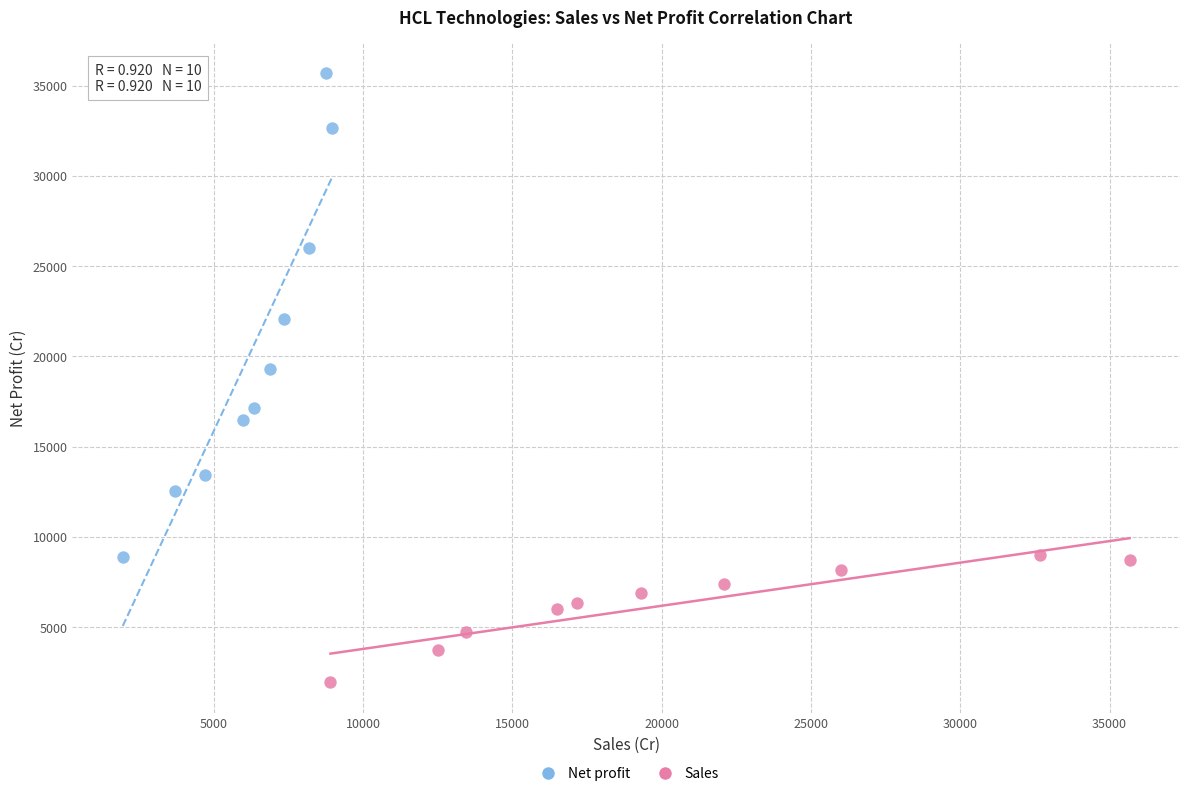

Which series has the largest Y range (max minus min)?

Net profit